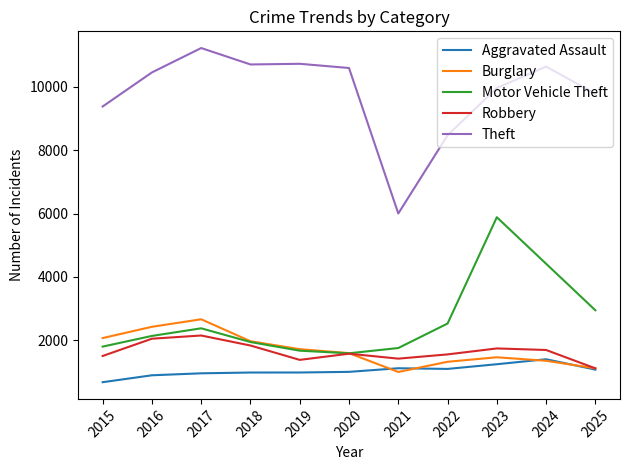

Rank the series by their maximum value, from lowest to highest.

Aggravated Assault, Robbery, Burglary, Motor Vehicle Theft, Theft